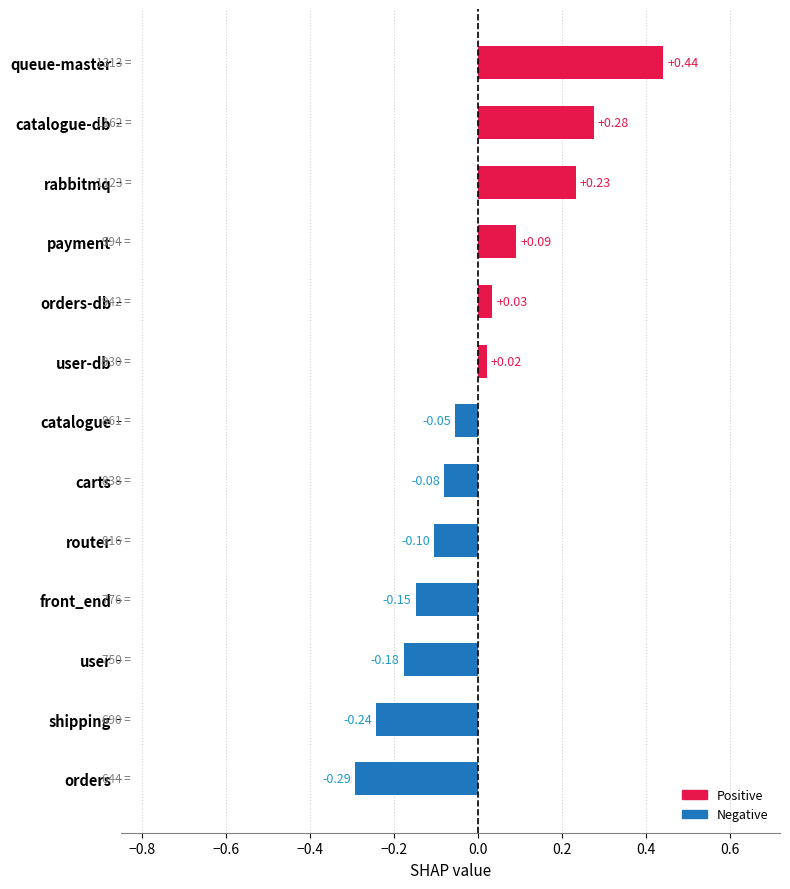

Which label corresponds to the largest value in the chart?

queue-master